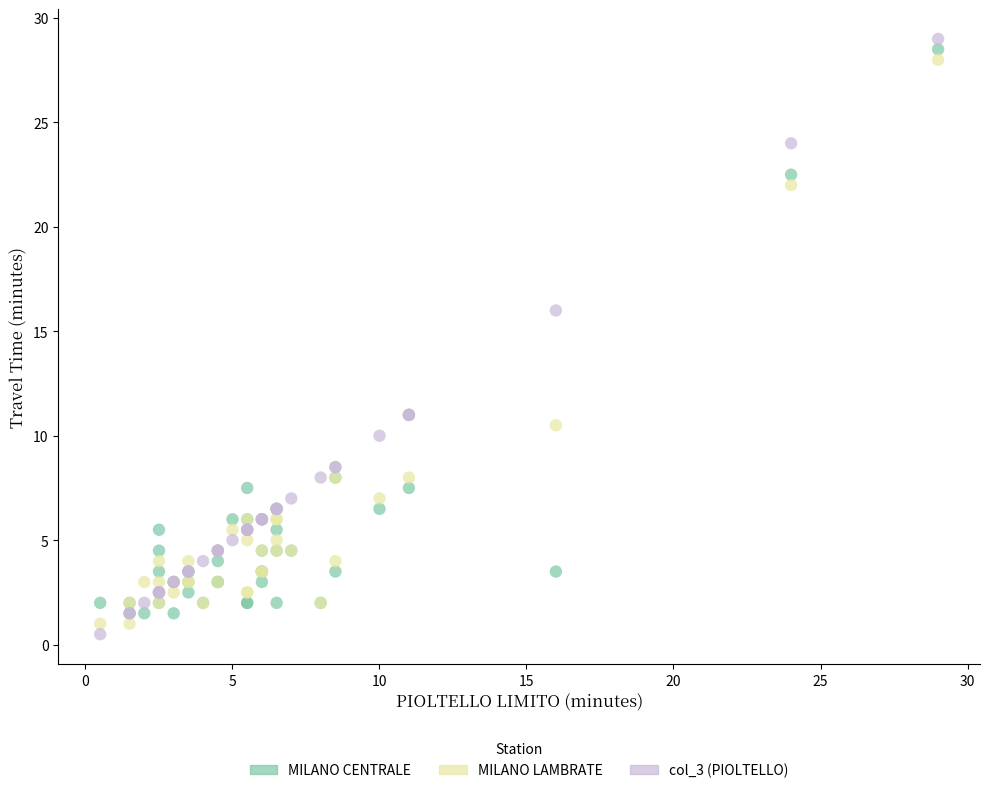

What are all the series names shown in the legend?

MILANO CENTRALE, MILANO LAMBRATE, col_3 (PIOLTELLO)